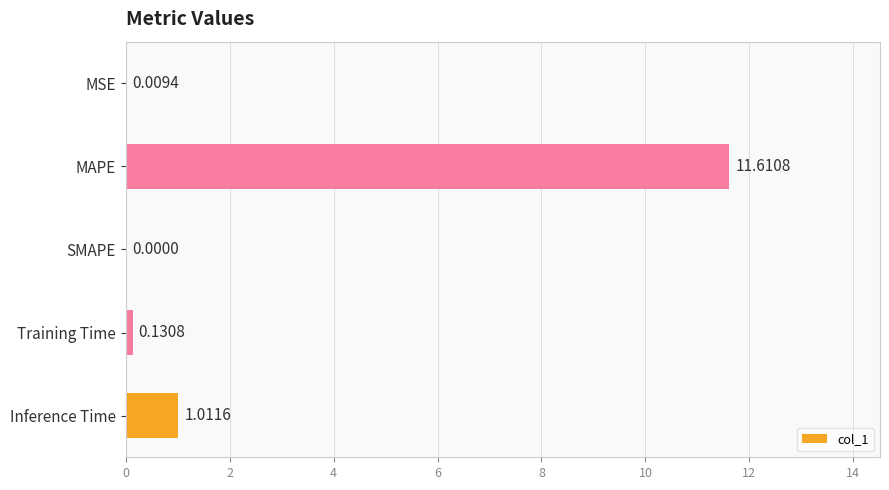

What is the sum of all values?

12.8